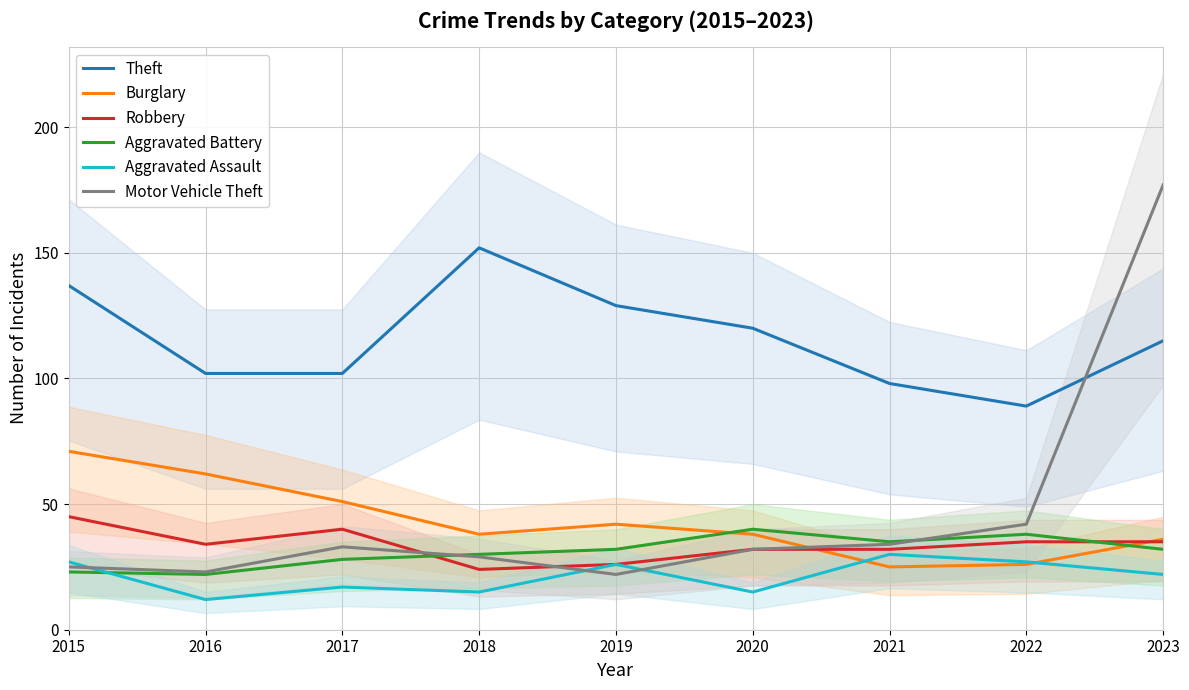

At which category does Motor Vehicle Theft reach its first local peak?

2017